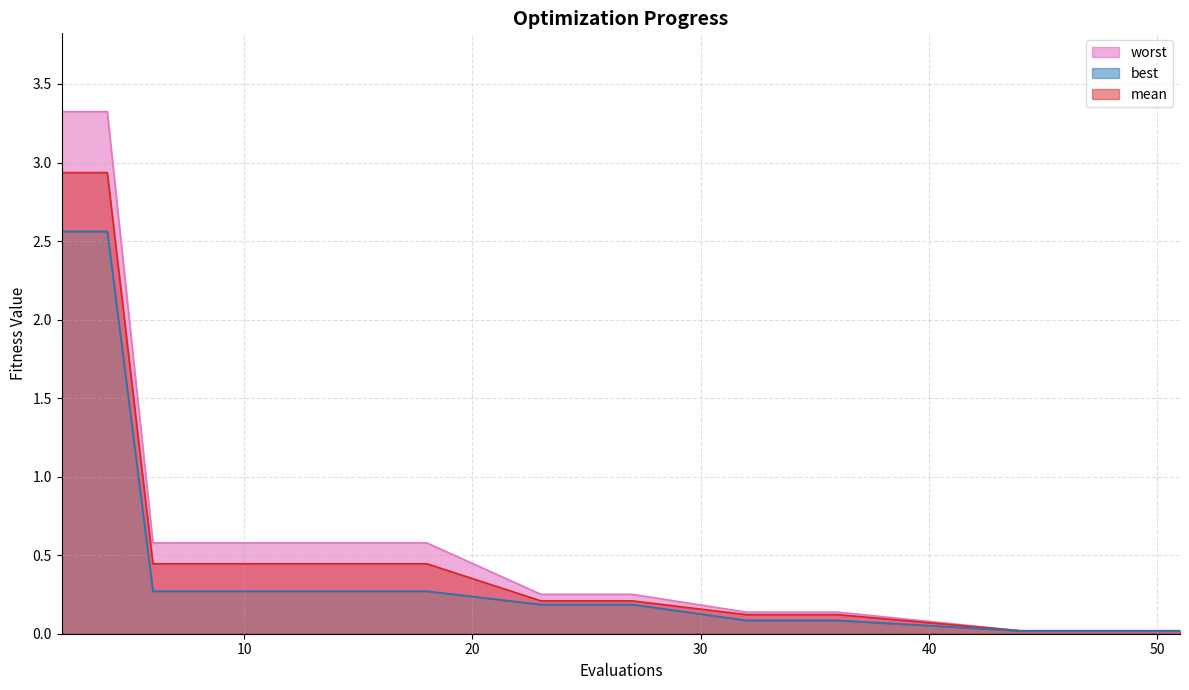

Between 14 and 44, which series saw the biggest shift?

worst